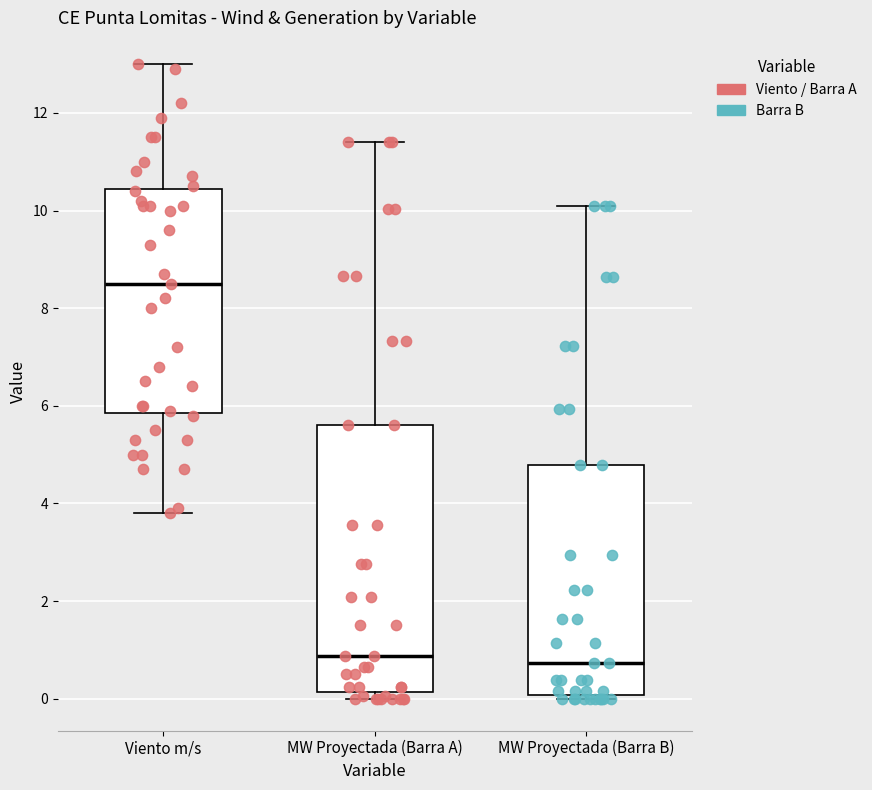

Reading left to right, transcribe this box plot: for each box, give where its median line is, the range the box spans, and where its two whiskers end, as read against the y-axis. The values are not printed on the chart, so give them approximately, as read against the axis.

Viento m/s: median 8.6, box 5.8 to 10.4, whiskers 3.8 to 13.0
MW Proyectada (Barra A): median 0.8, box 0.2 to 5.6, whiskers 0.0 to 11.4
MW Proyectada (Barra B): median 0.8, box 0.0 to 4.8, whiskers 0.0 (just below the box's lower edge) to 10.0